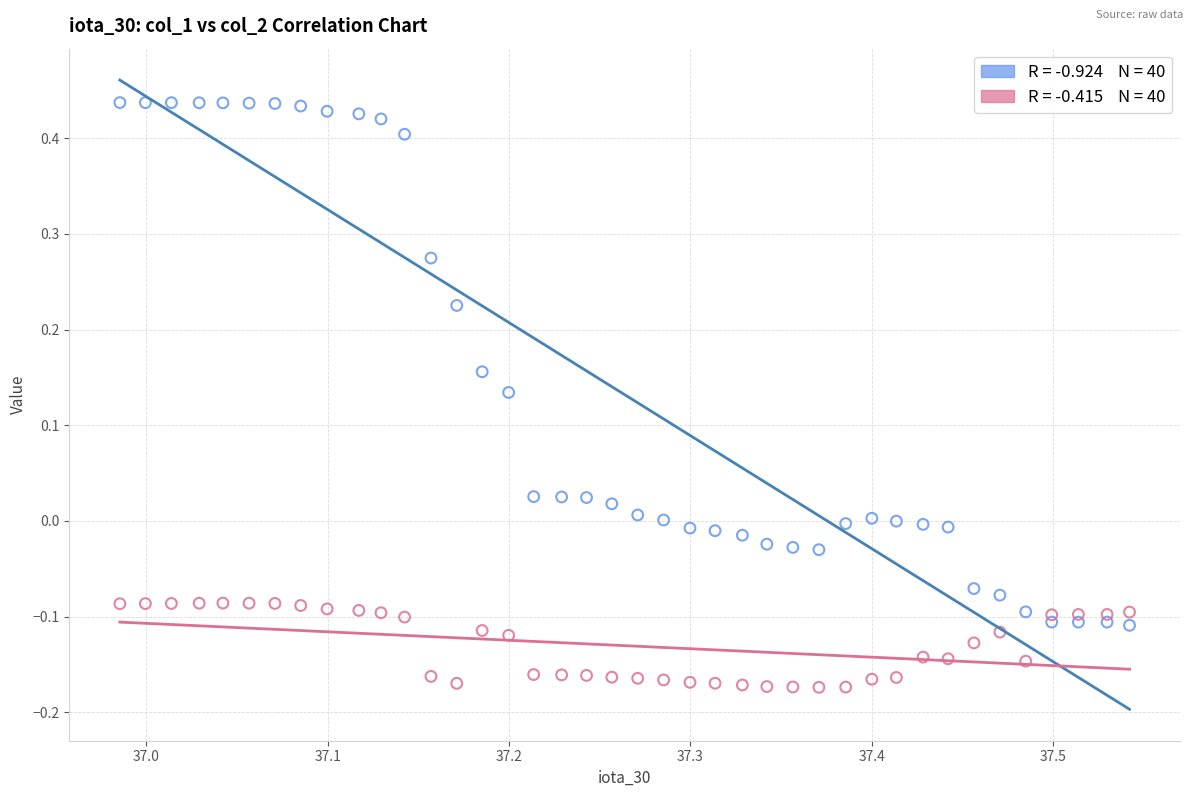

Across all data points, what is the range of X values (max minus min)?

0.6